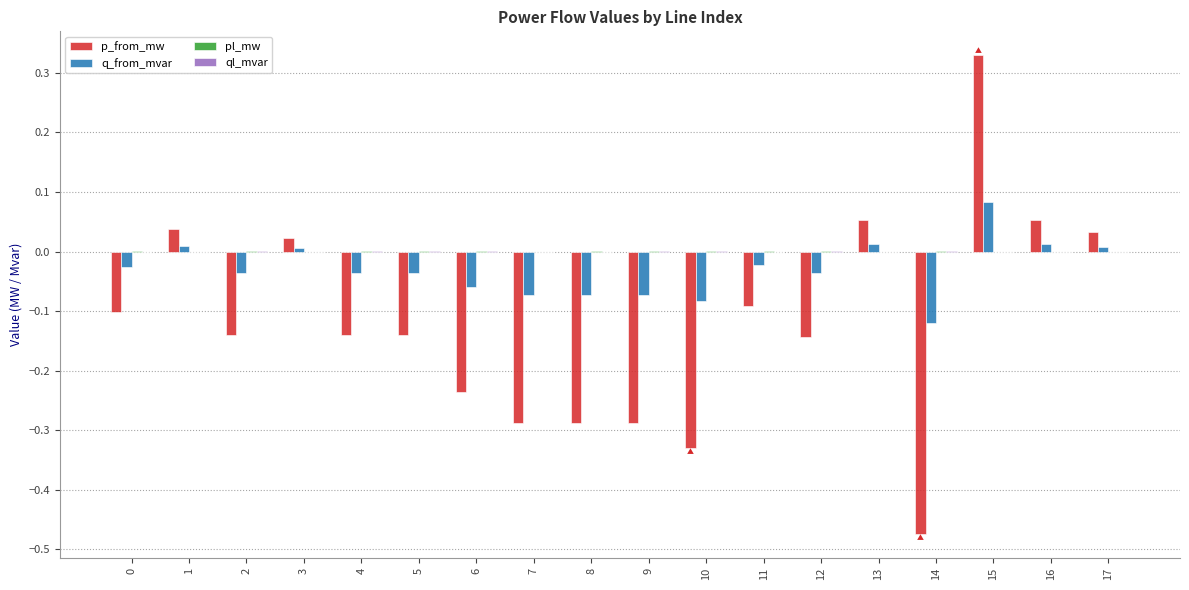

True or false: q_from_mvar has a value of 0.0 at 3.

True